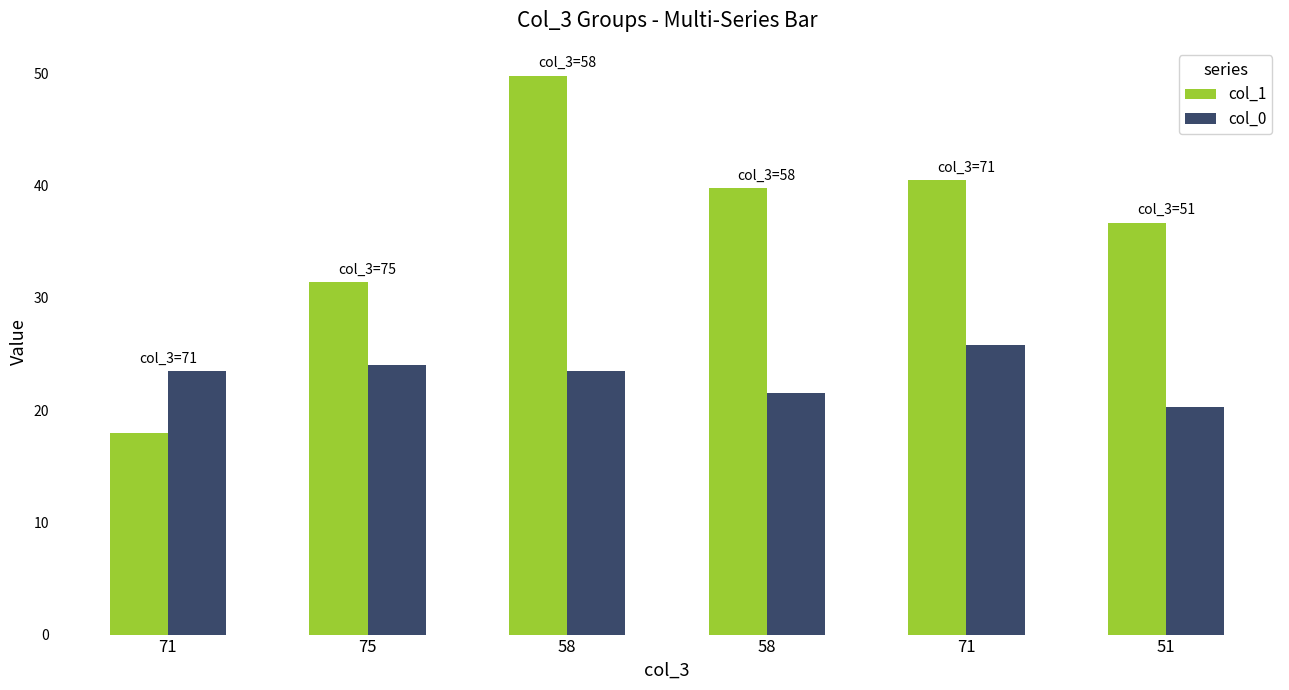

Count the number of data series in this chart.

2